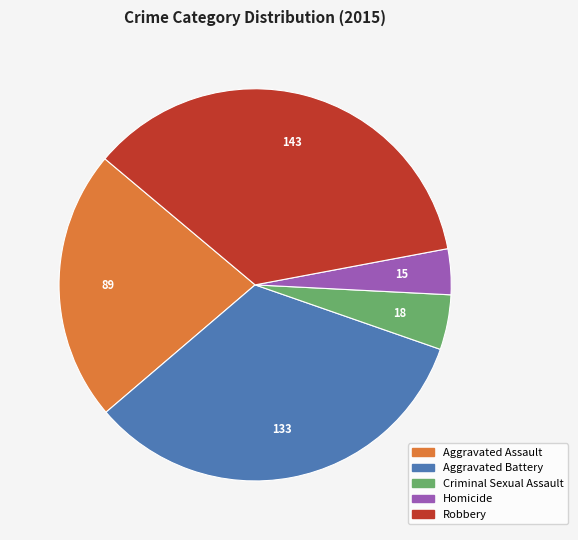

Which slice is the smallest?

Homicide